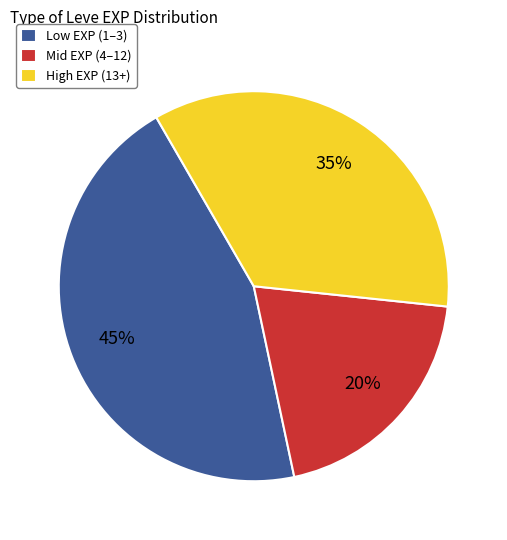

Rank the categories by value from lowest to highest.

Mid EXP (4–12), High EXP (13+), Low EXP (1–3)